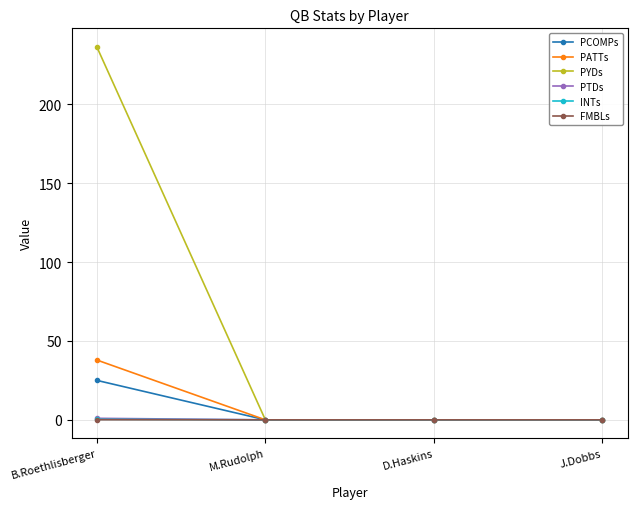

Which series has the widest spread of values?

PYDs